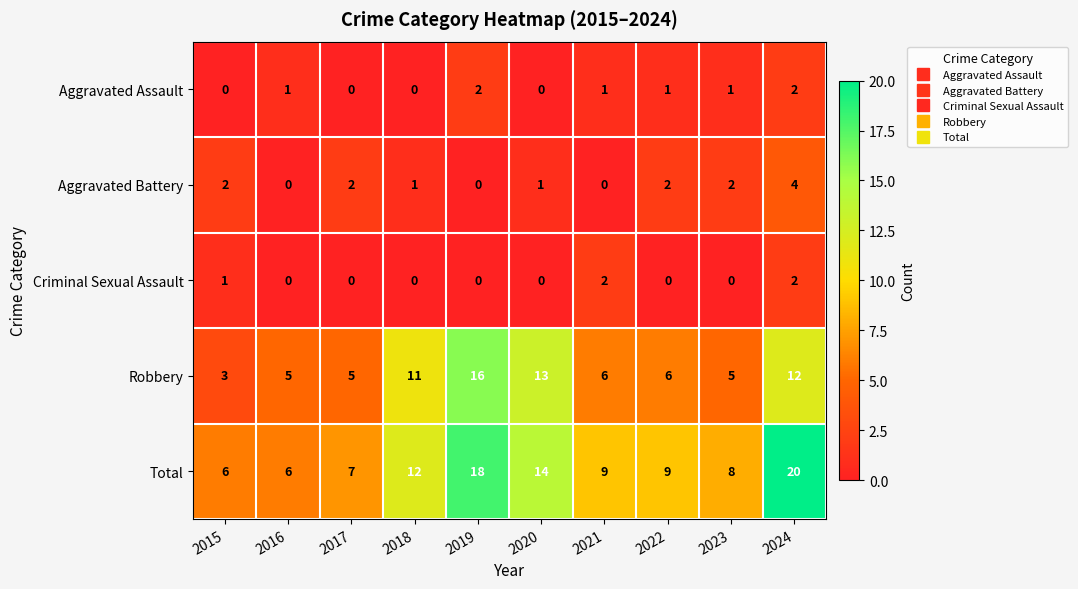

What is the sum of all Criminal Sexual Assault values?

5